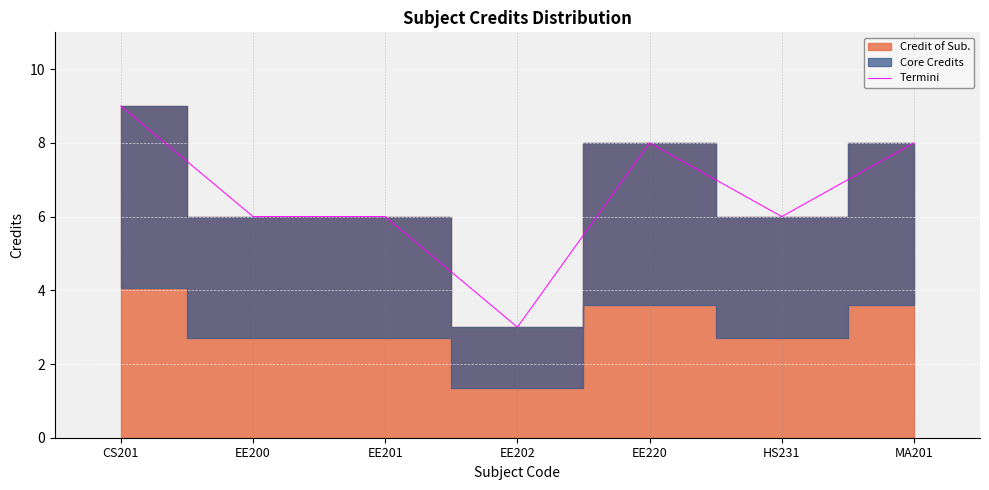

What is the approximate value at EE220?

8